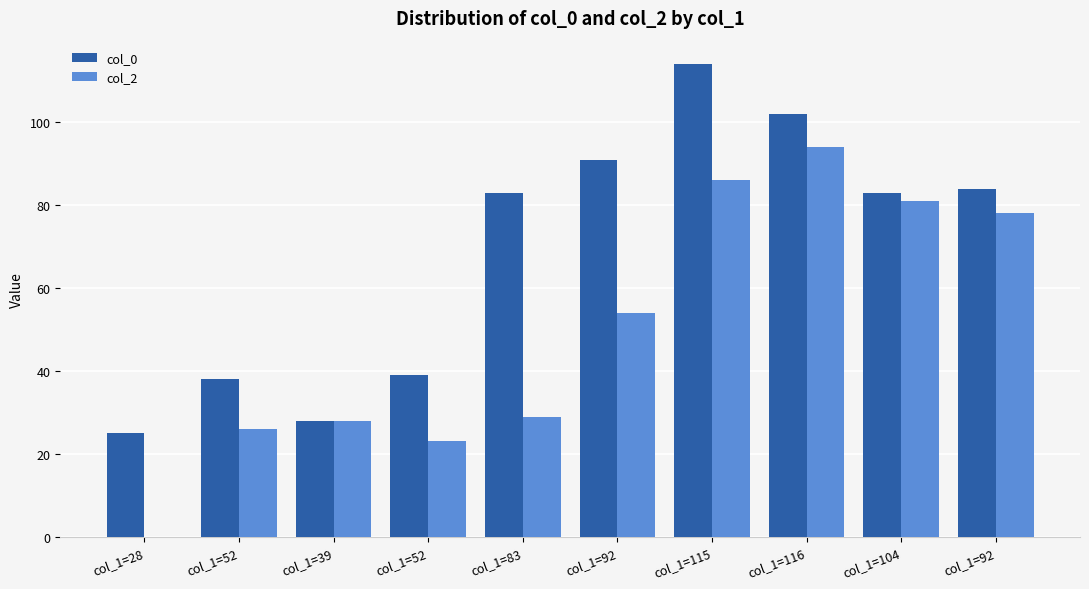

Reading left to right, extract all data points from this chart.

col_0: 25	38	28	39	83	91	114	102	83	84
col_2: 0	26	28	23	29	54	86	94	81	78